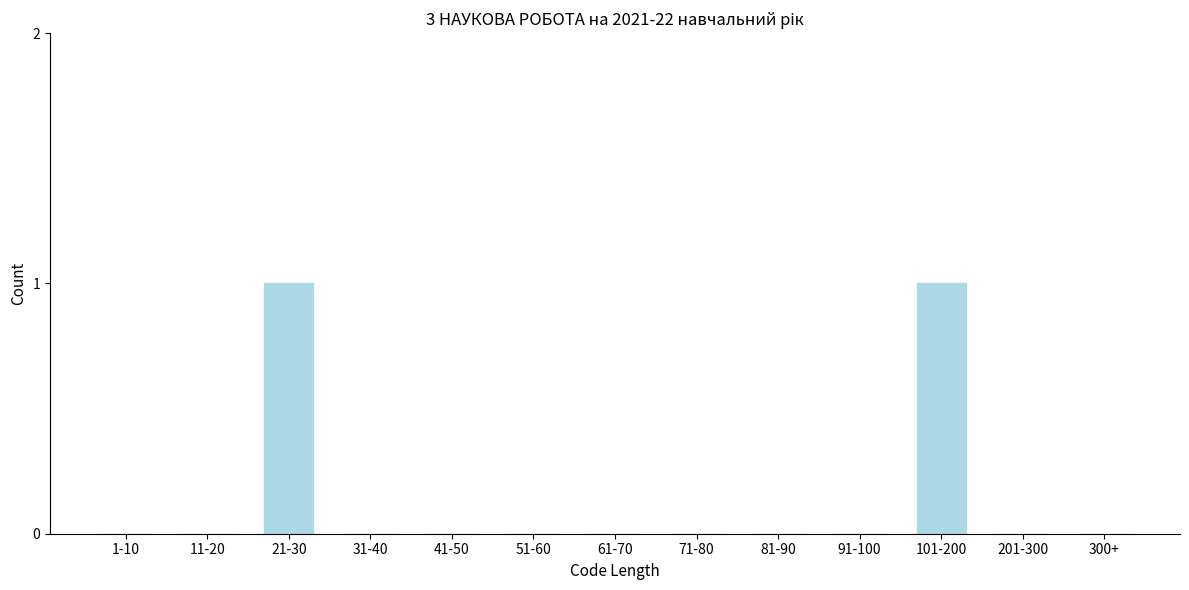

Reading left to right, list all the values displayed in this chart.

1-10=0	11-20=0	21-30=1	31-40=0	41-50=0	51-60=0	61-70=0	71-80=0	81-90=0	91-100=0	101-200=1	201-300=0	300+=0